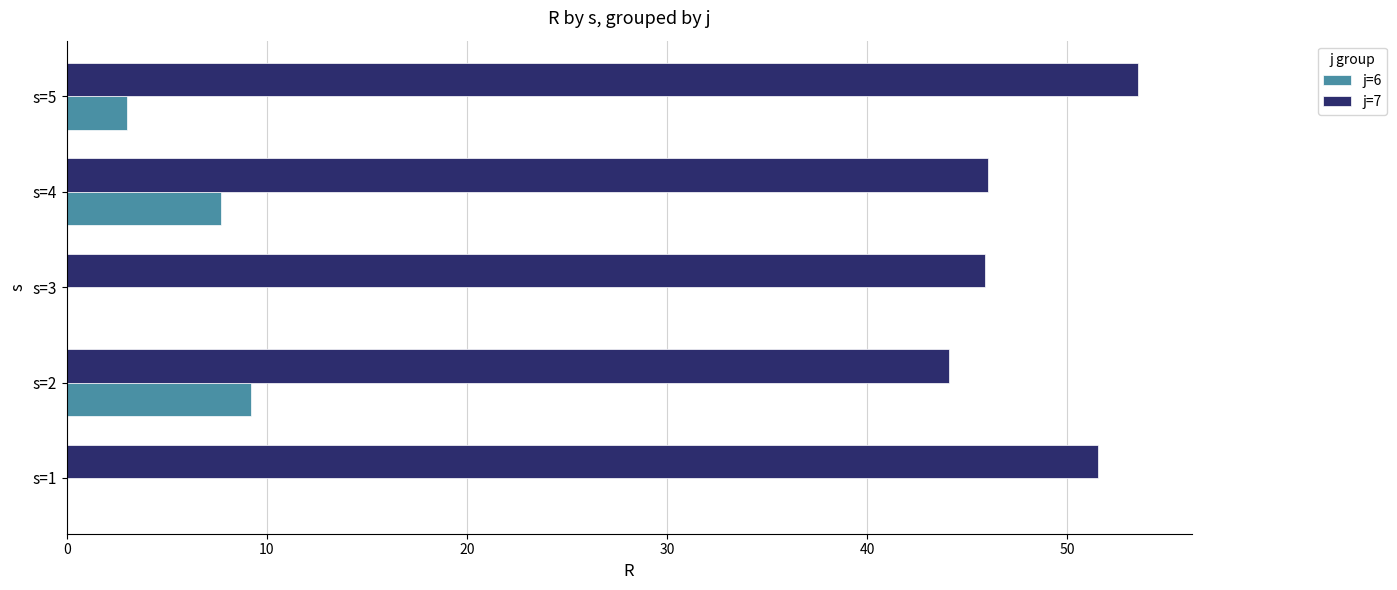

What is the sum of all j=7 values?

241.2